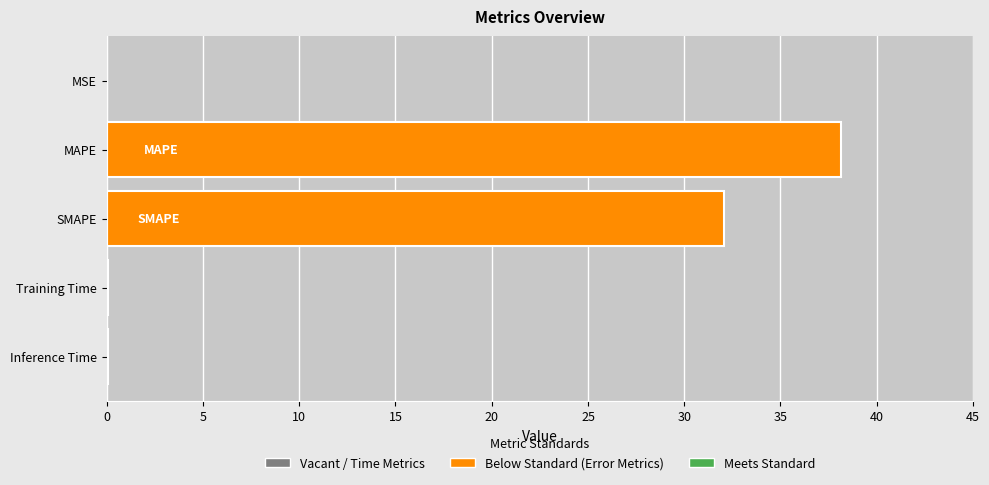

Where is the data nearest to the value 19?

SMAPE